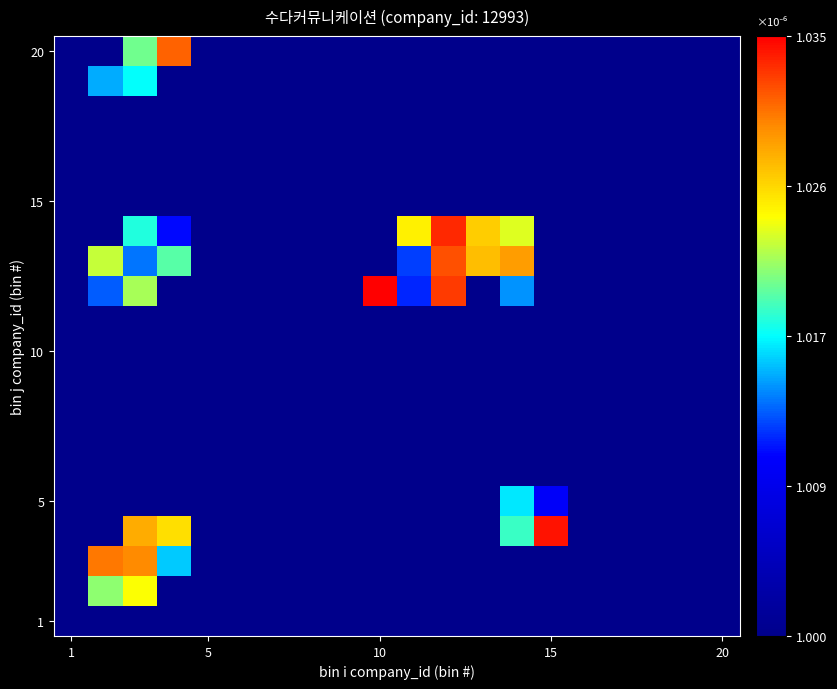

Count the number of data series in this chart.

20